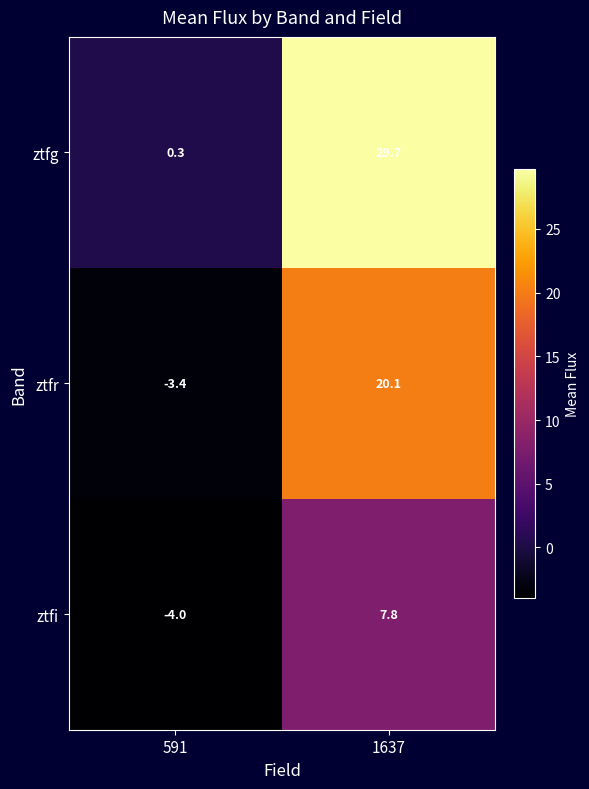

What is the difference between the ztfi values at 591 and 1637?

11.8